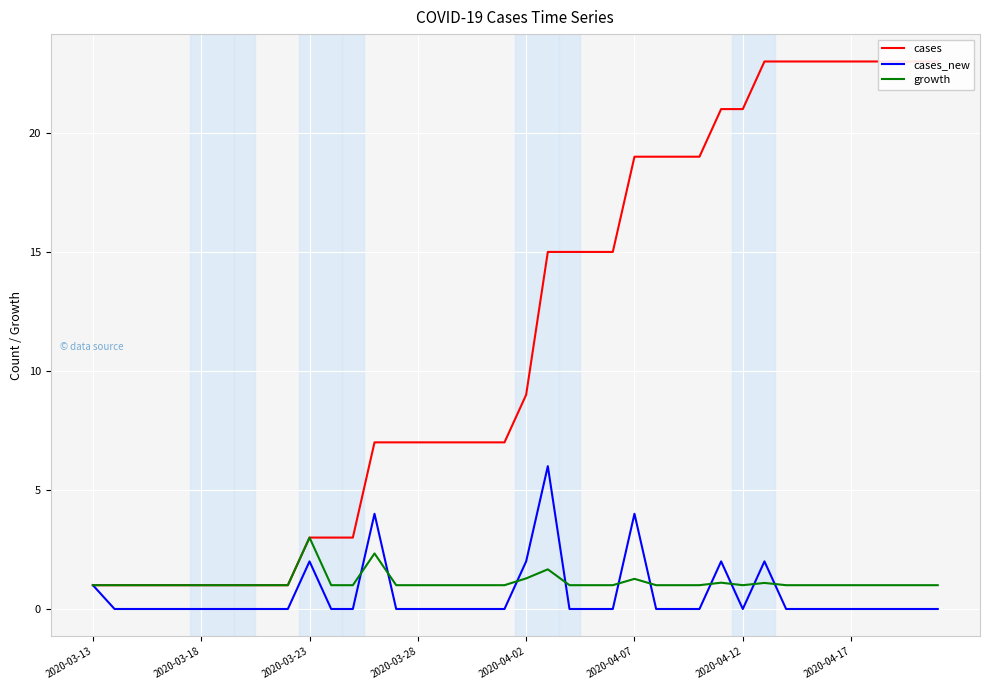

The value of cases_new at 2020-04-12 is 0.0. True or false?

True